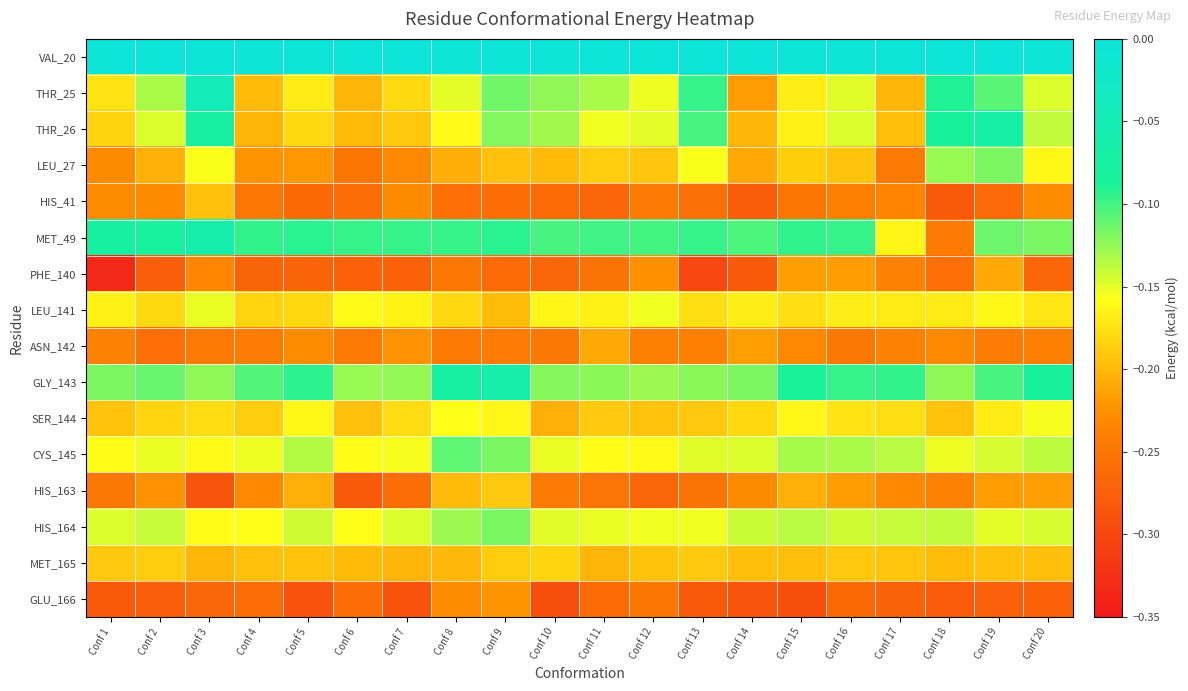

What is the total value across all series at Conf 3?

-2.5